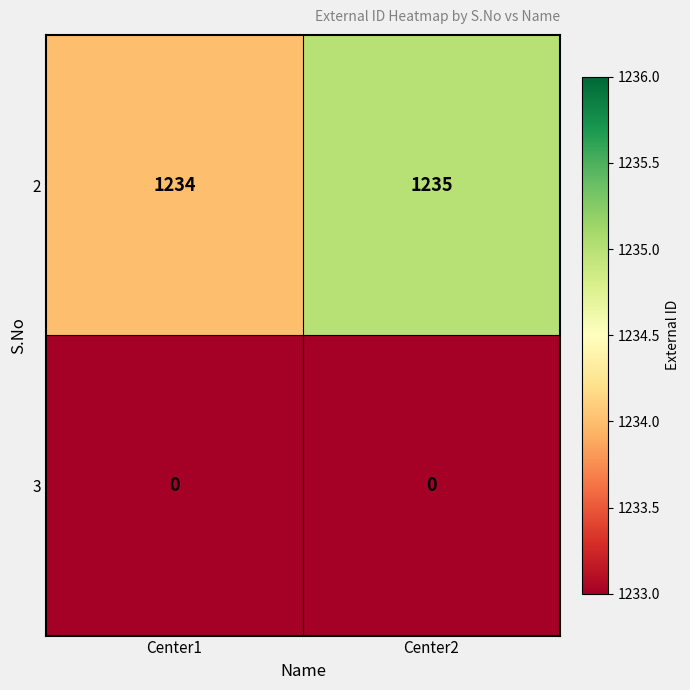

What is the spread (max minus min) of values at Center2?

1235